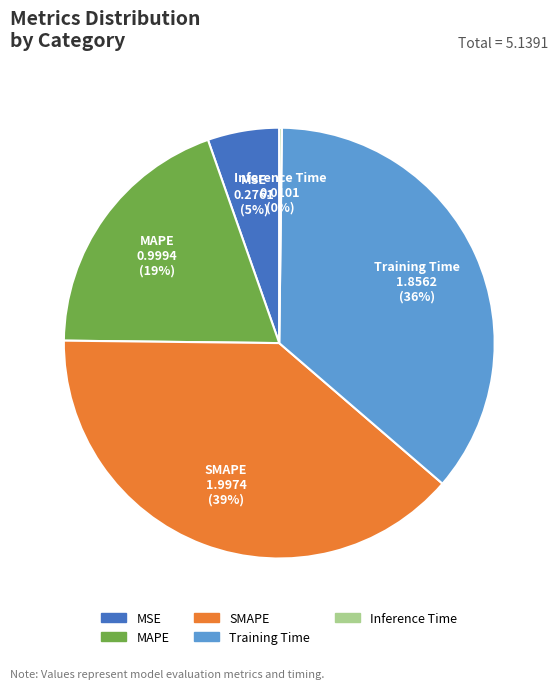

Is there any slice that represents more than half of the pie?

No